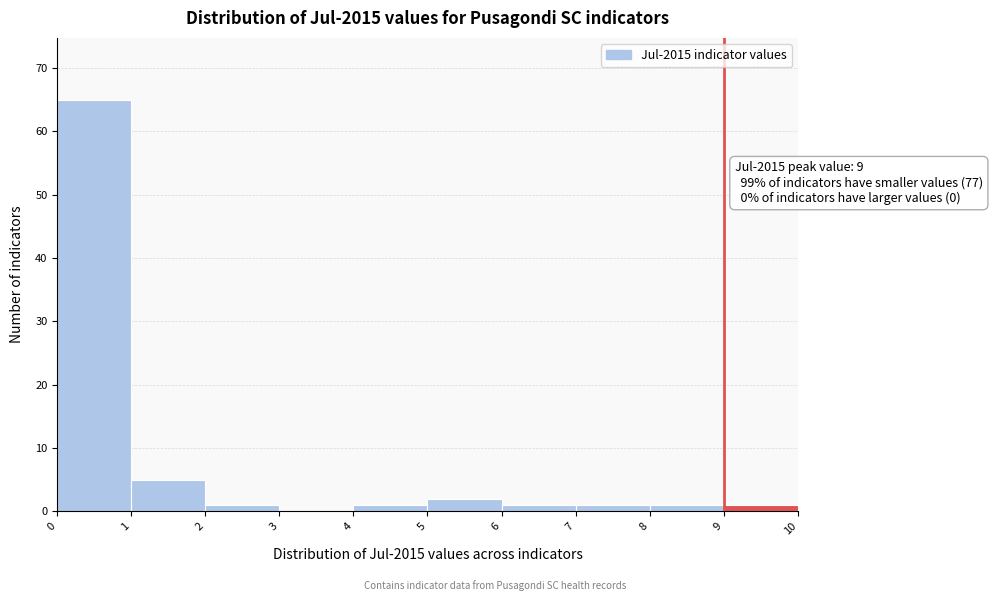

Over which range of the x-axis is the bar tallest?

0 to 1